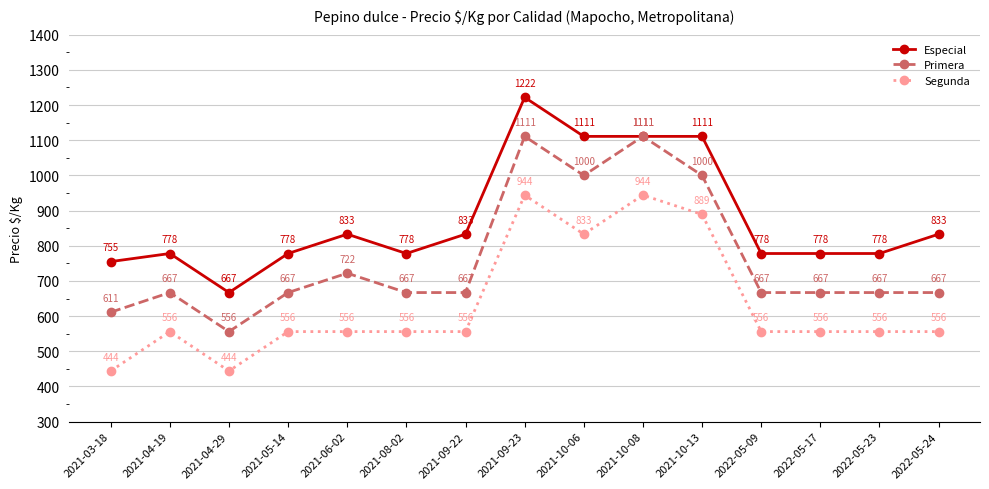

What is the label of the 1st point from the left?

2021-03-18